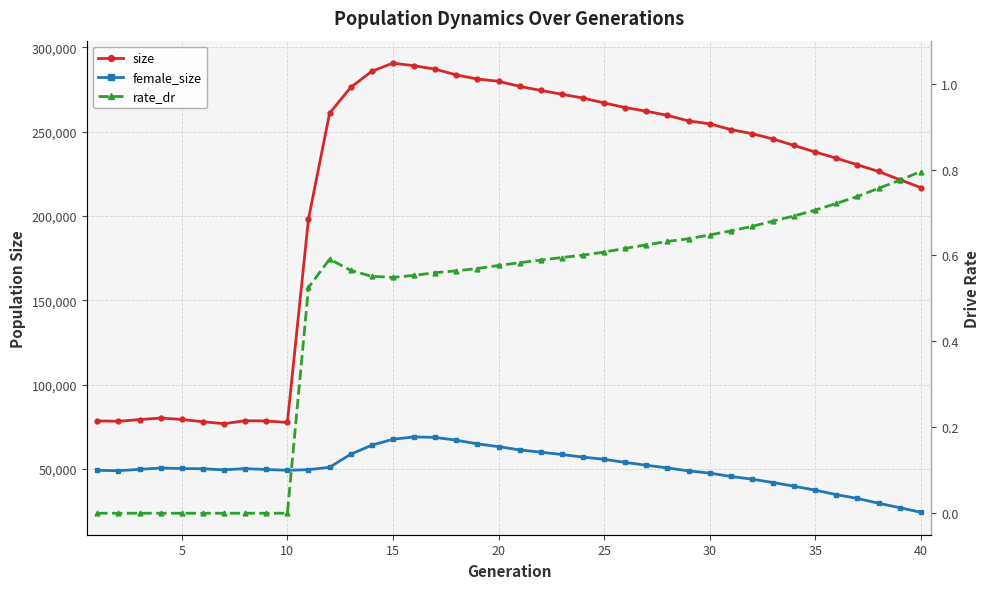

Does the chart have visible grid lines?

Yes